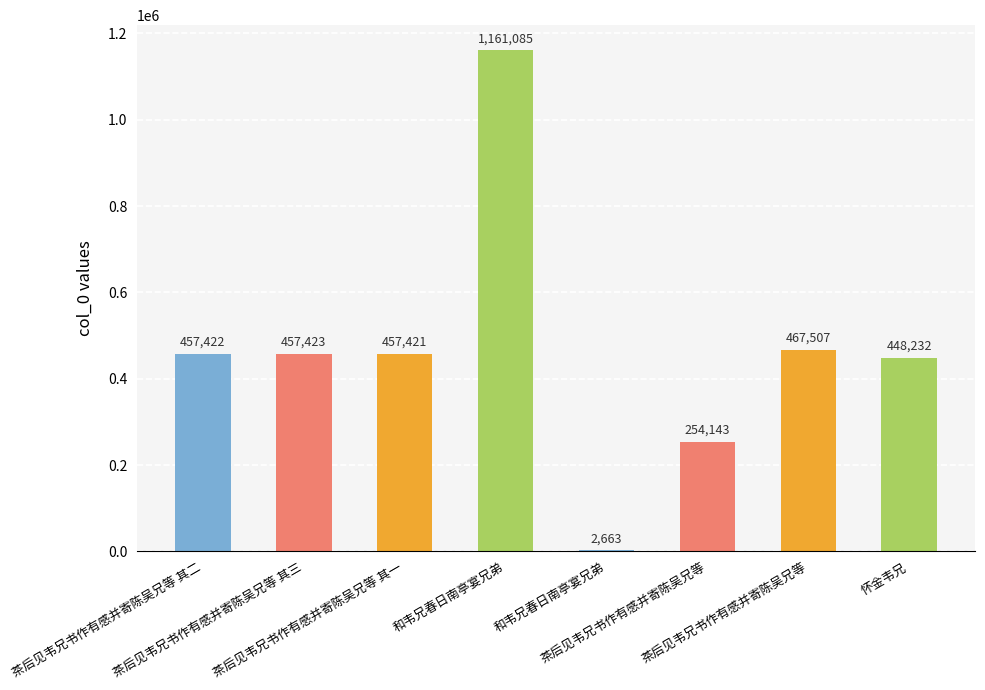

How many values are below 457422?

4